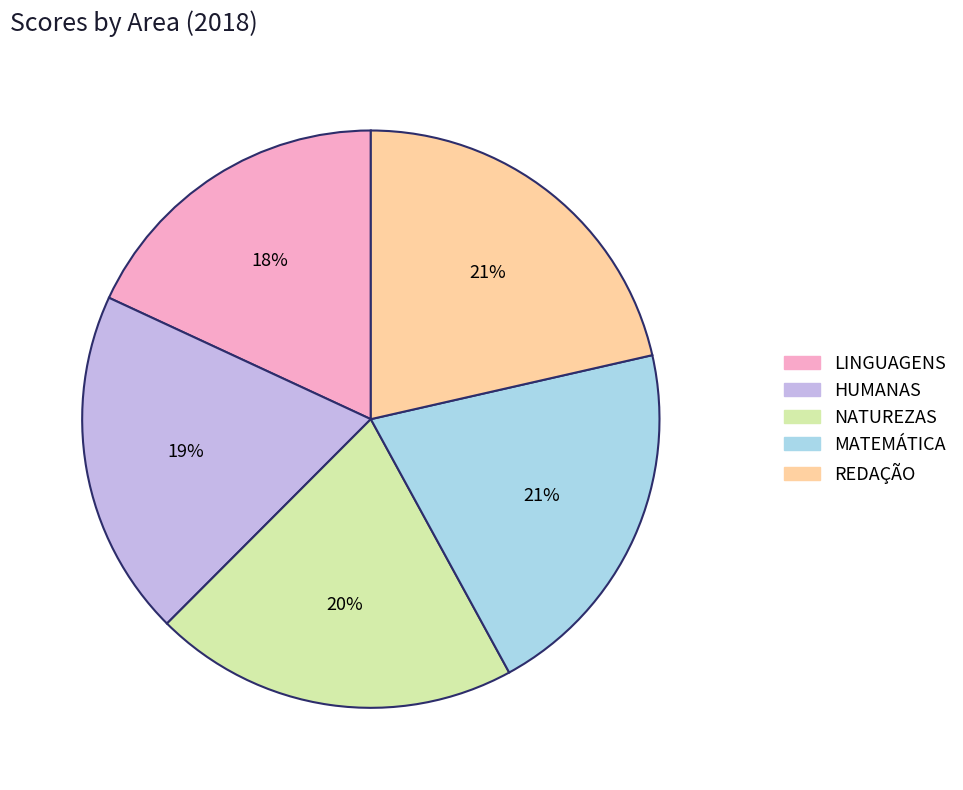

To the nearest percent, what is the average slice percentage?

20%